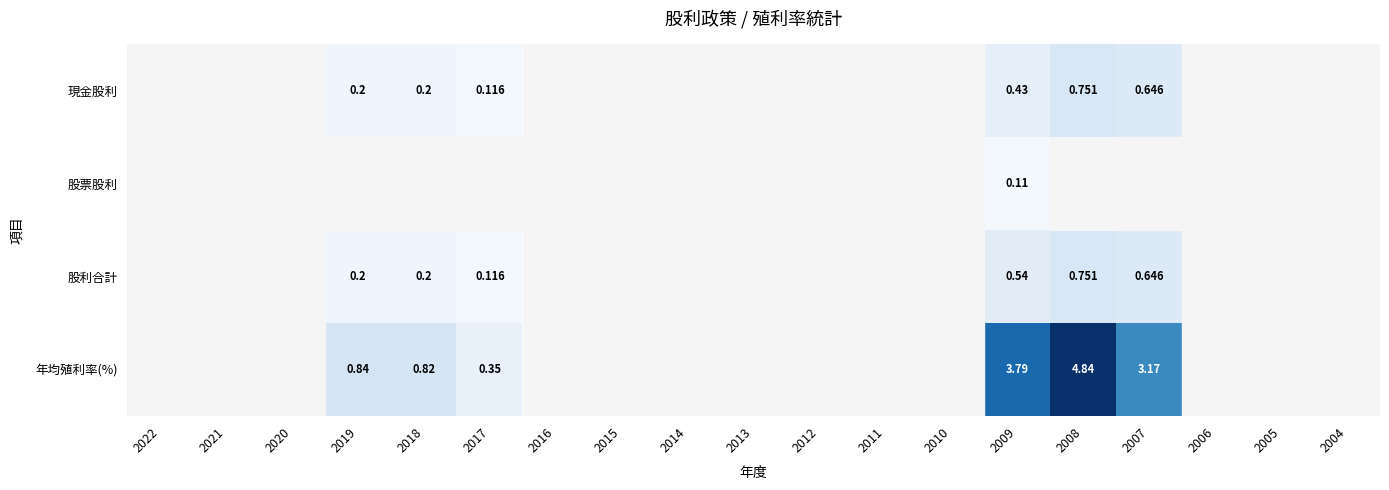

Count the number of data series in this chart.

4